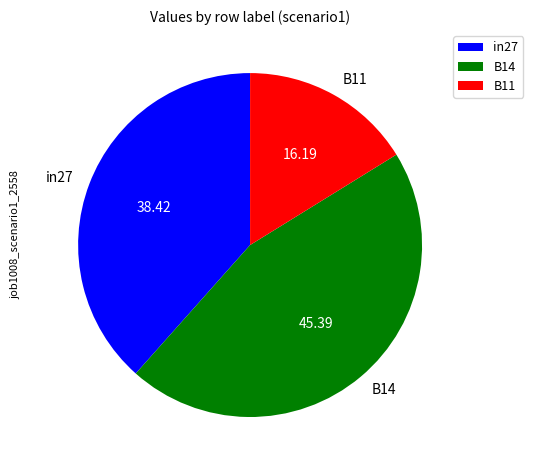

Which category has the biggest portion of the pie?

B14